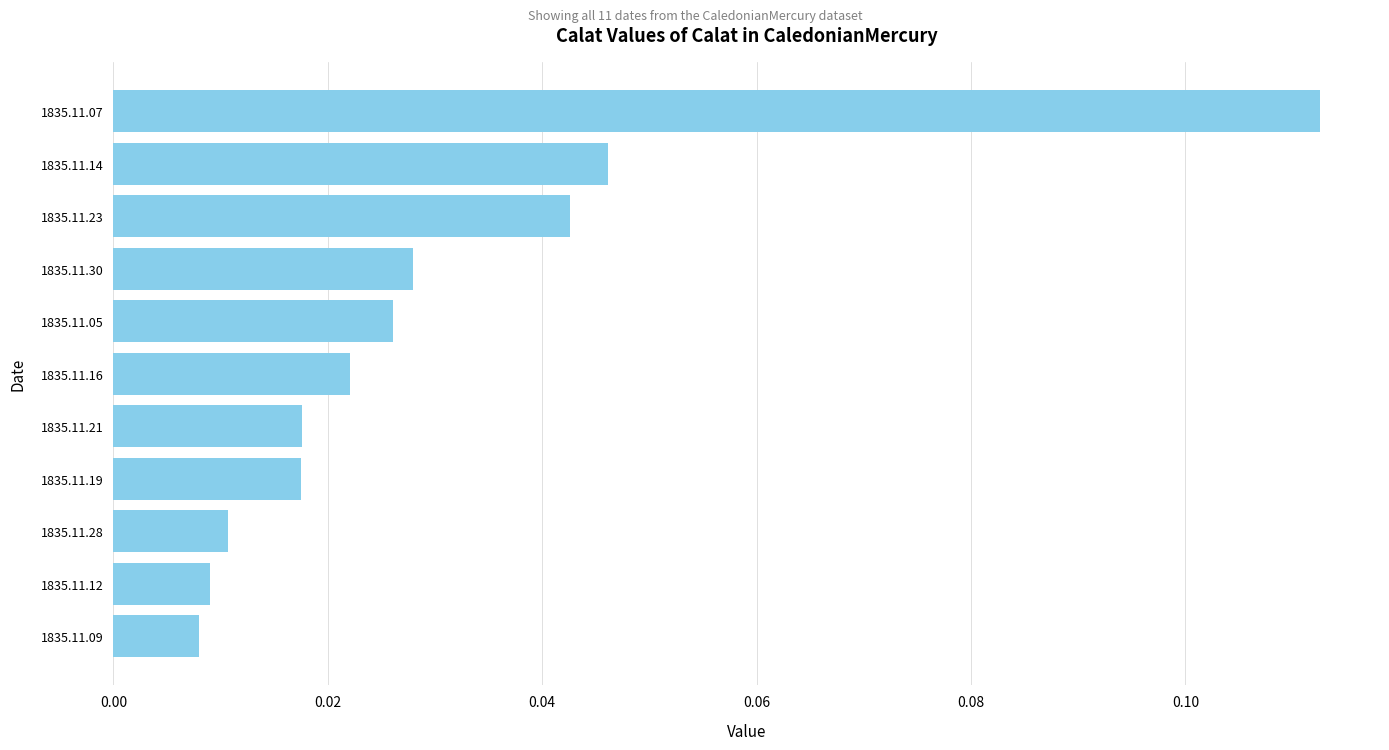

Which category has the highest value across all series?

1835.11.07